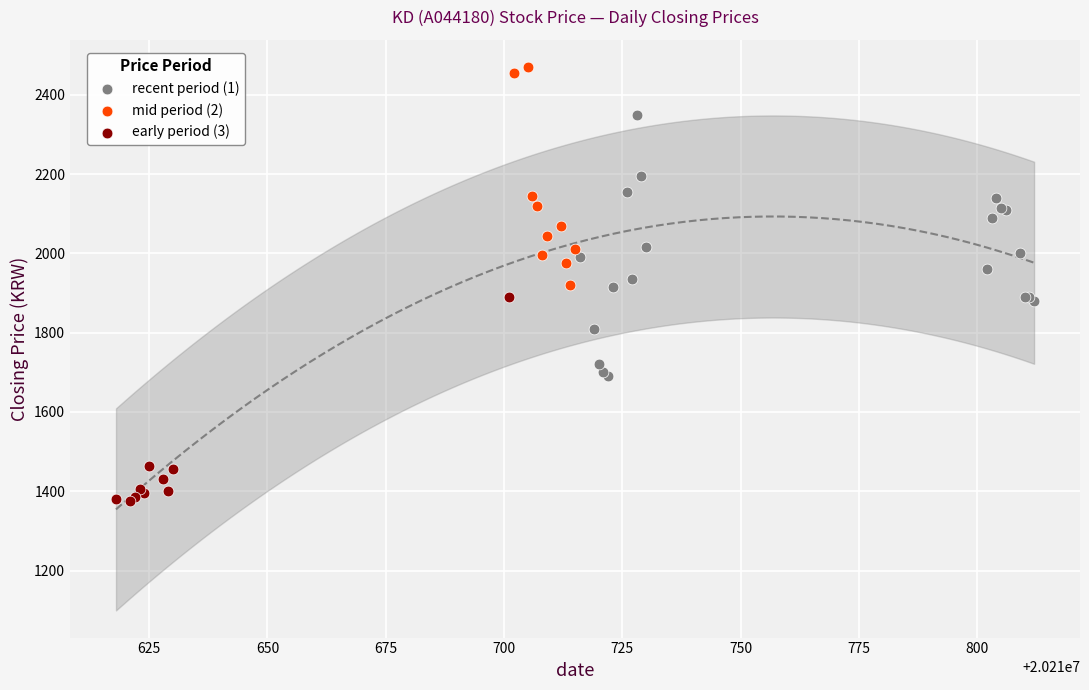

Which series has the largest Y range (max minus min)?

recent period (1)